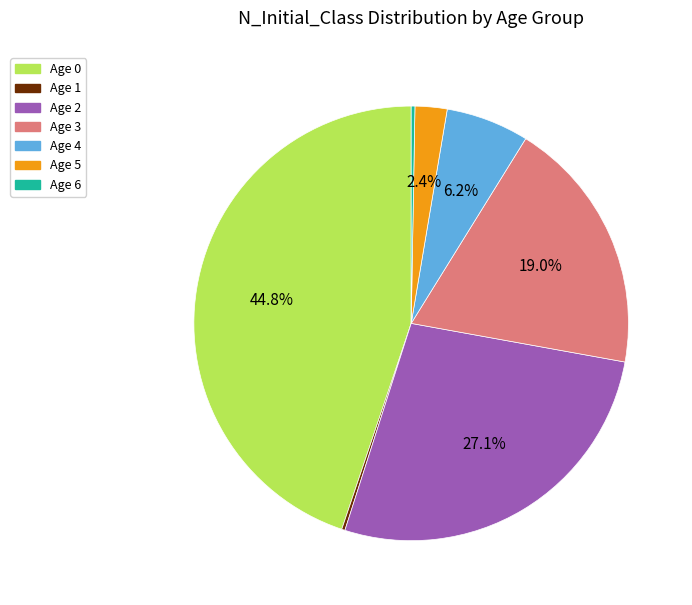

Does any single category account for the majority?

No